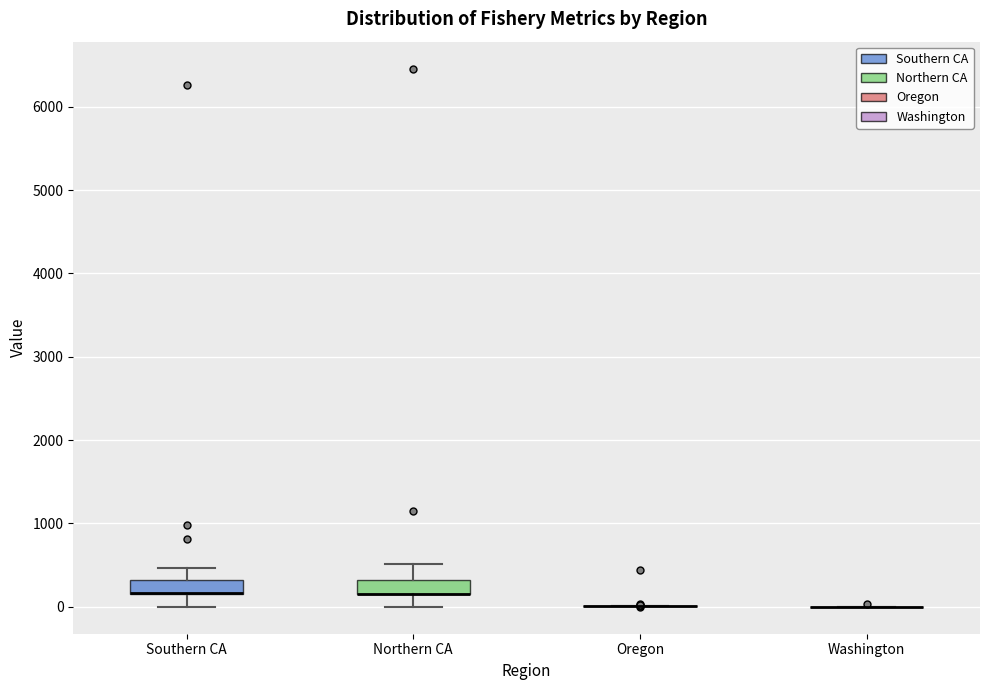

Reading left to right, transcribe this box plot: for each box, give where its median line is, the range the box spans, and where its two whiskers end, as read against the y-axis. The values are not printed on the chart, so give them approximately, as read against the axis.

Southern CA: median 200 (drawn on the box's lower edge), box 200 to 300, whiskers 0 to 500
Northern CA: median 200 (drawn on the box's lower edge), box 200 to 300, whiskers 0 to 500
Oregon: box collapsed to a line at 0, whiskers 0 to 0
Washington: box collapsed to a line at 0, whiskers 0 to 0